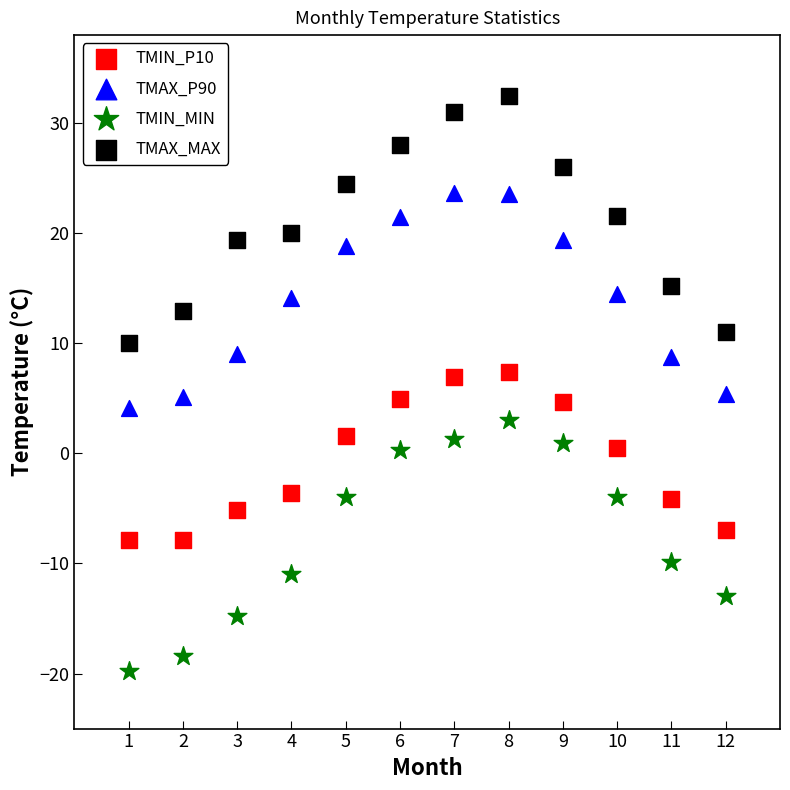

What is the X range (max minus min) for the scatter plot?

11.0